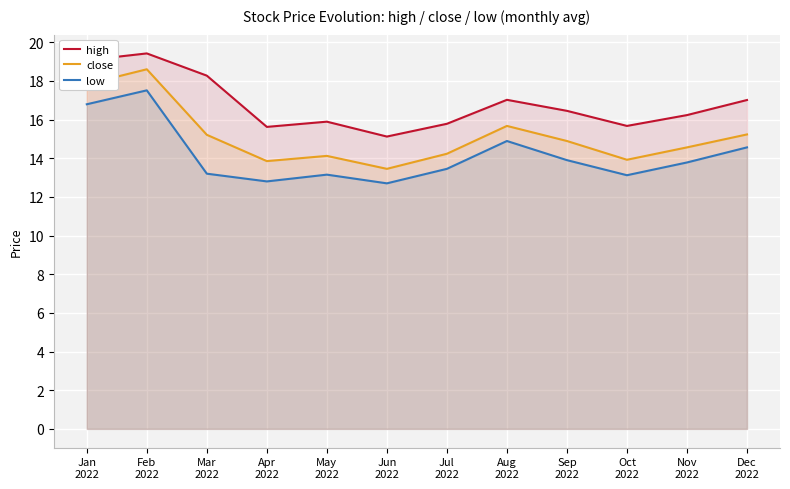

List the series in order of their peak value, highest first.

high, close, low